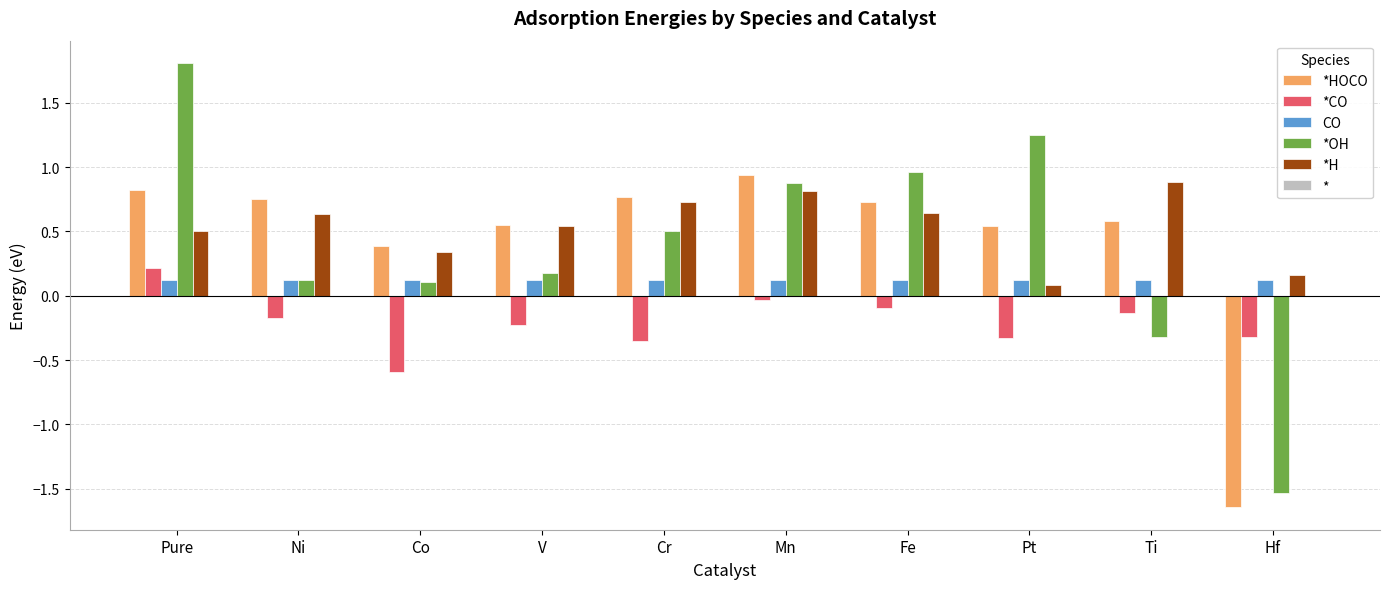

What is the total value across all series at Co?

0.4